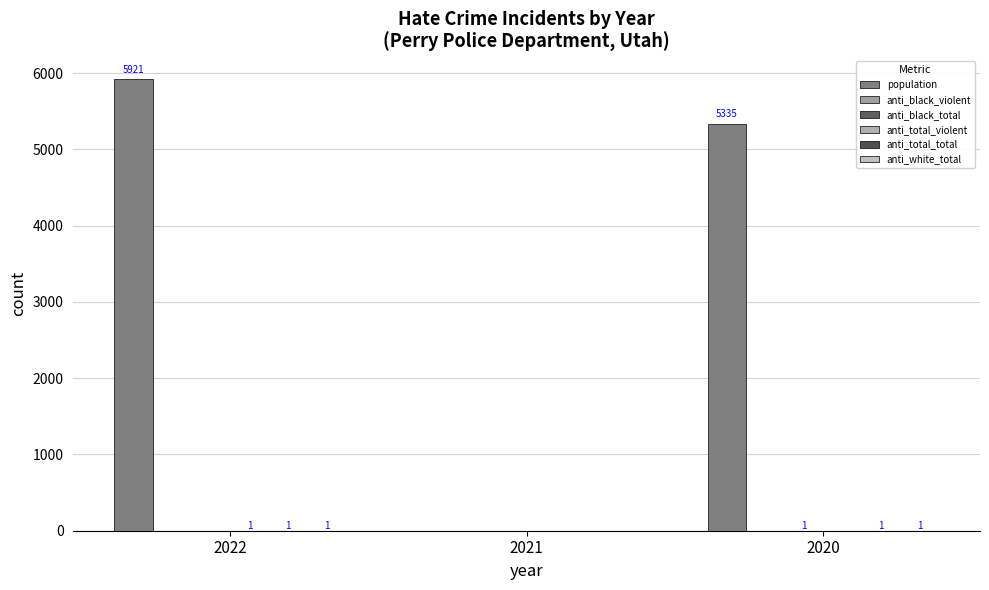

How many groups of bars are there?

3